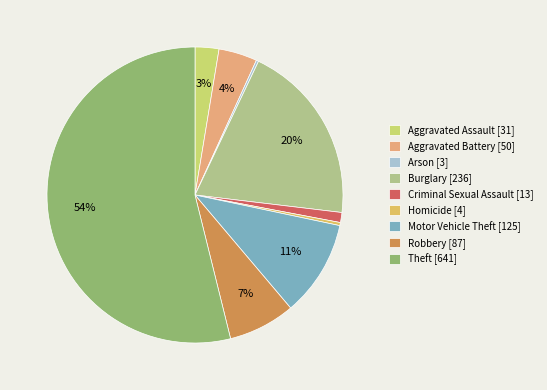

To the nearest percent, what is the difference between the largest and smallest slice percentages?

54%